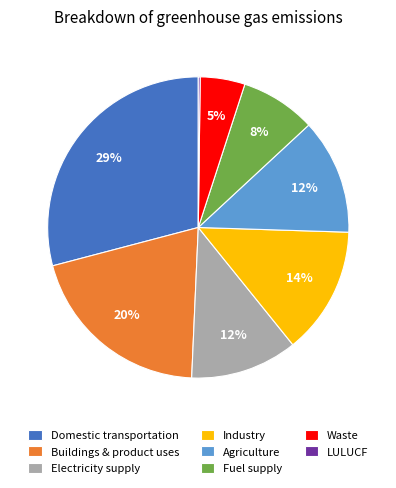

To the nearest percent, what portion does Agriculture represent?

12%